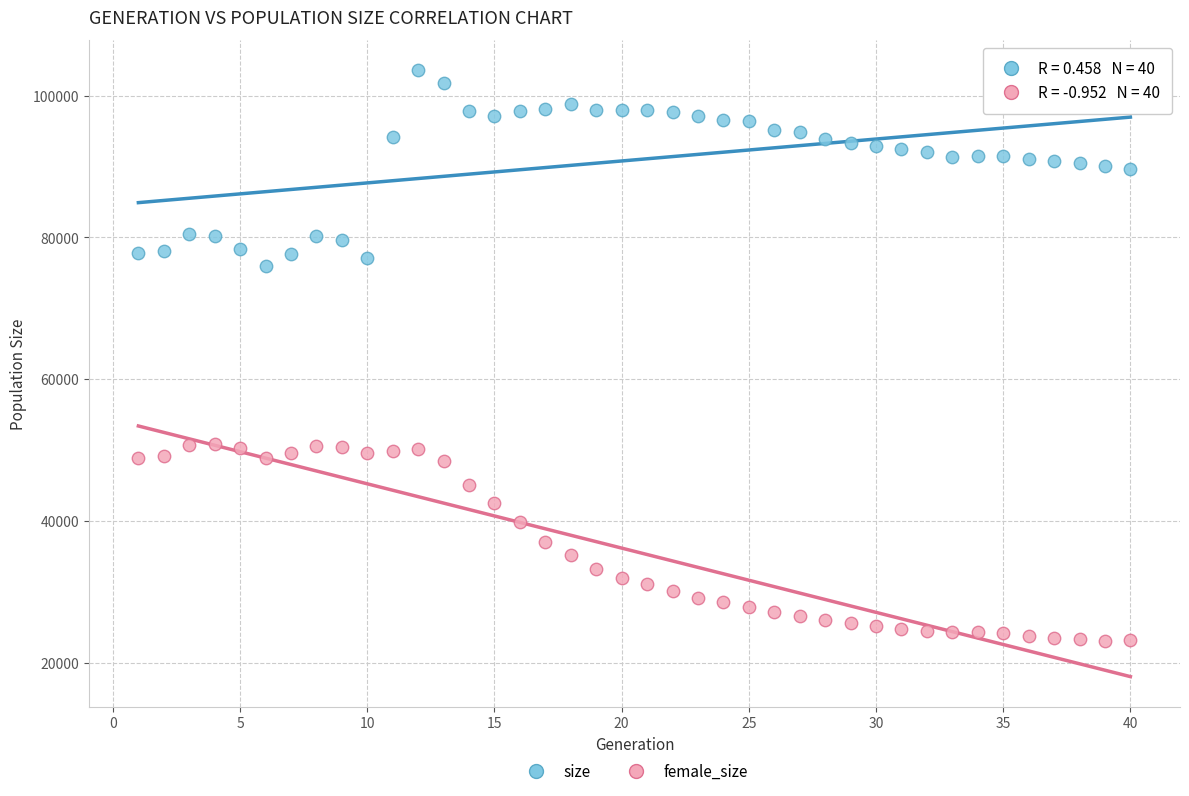

Across all data points, what is the range of Y values (max minus min)?

80446